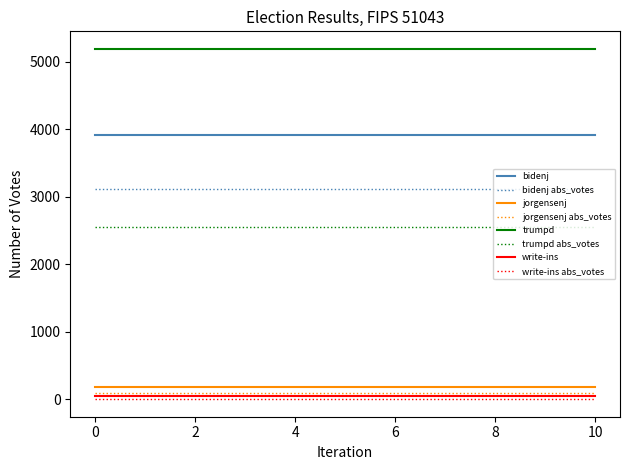

Which series has the largest total across all categories?

trumpd